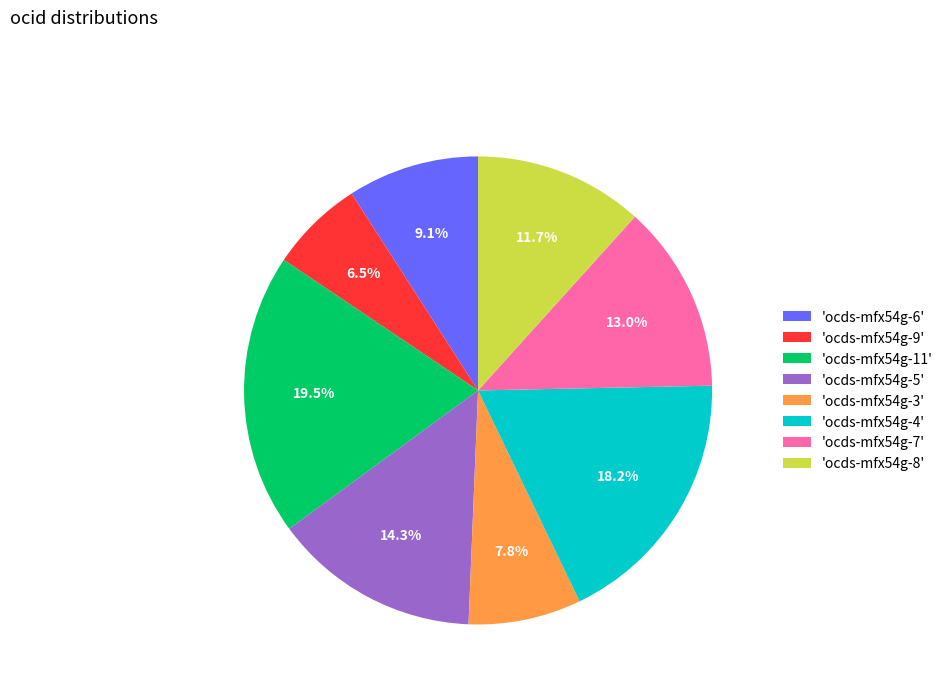

Is there any slice that represents more than half of the pie?

No